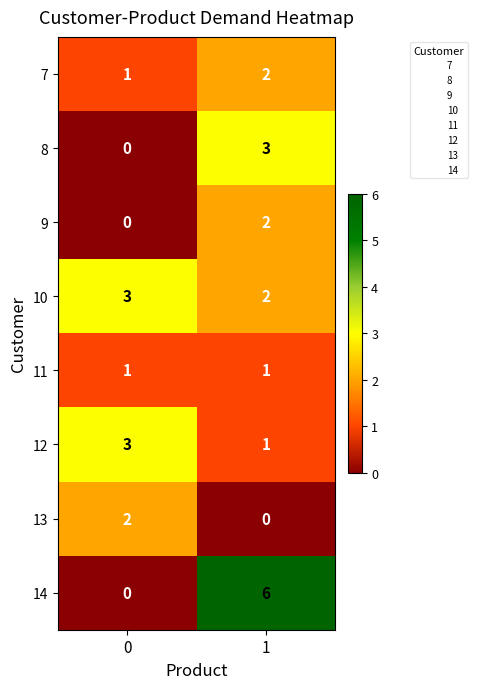

Rank the categories by 10 value from lowest to highest.

1, 0